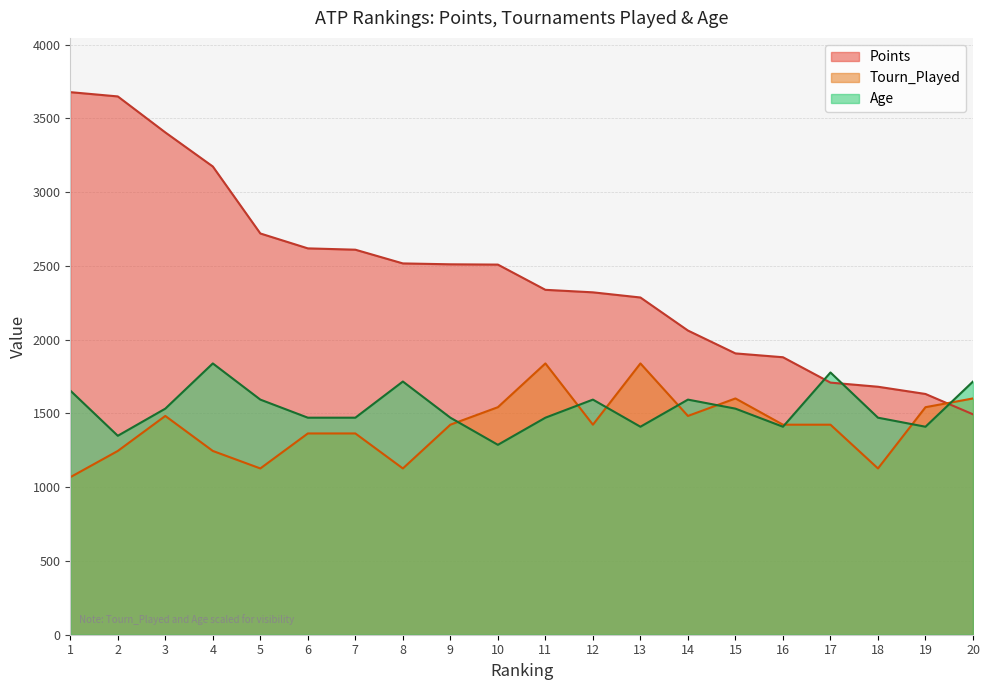

Reading left to right, extract all data points from this chart.

Points: 1=3678.0	2=3649.0	3=3405.0	4=3174.0	5=2720.0	6=2619.0	7=2610.0	8=2517.0	9=2511.0	10=2509.0	11=2338.0	12=2321.0	13=2286.0	14=2062.0	15=1907.0	16=1881.0	17=1709.0	18=1681.0	19=1632.0	20=1494.0
Tourn_Played: 1=1067.8	2=1245.8	3=1483.1	4=1245.8	5=1127.1	6=1364.4	7=1364.4	8=1127.1	9=1423.7	10=1542.4	11=1839.0	12=1423.7	13=1839.0	14=1483.1	15=1601.7	16=1423.7	17=1423.7	18=1127.1	19=1542.4	20=1601.7
Age: 1=1655.1	2=1348.6	3=1532.5	4=1839.0	5=1593.8	6=1471.2	7=1471.2	8=1716.4	9=1471.2	10=1287.3	11=1471.2	12=1593.8	13=1409.9	14=1593.8	15=1532.5	16=1409.9	17=1777.7	18=1471.2	19=1409.9	20=1716.4